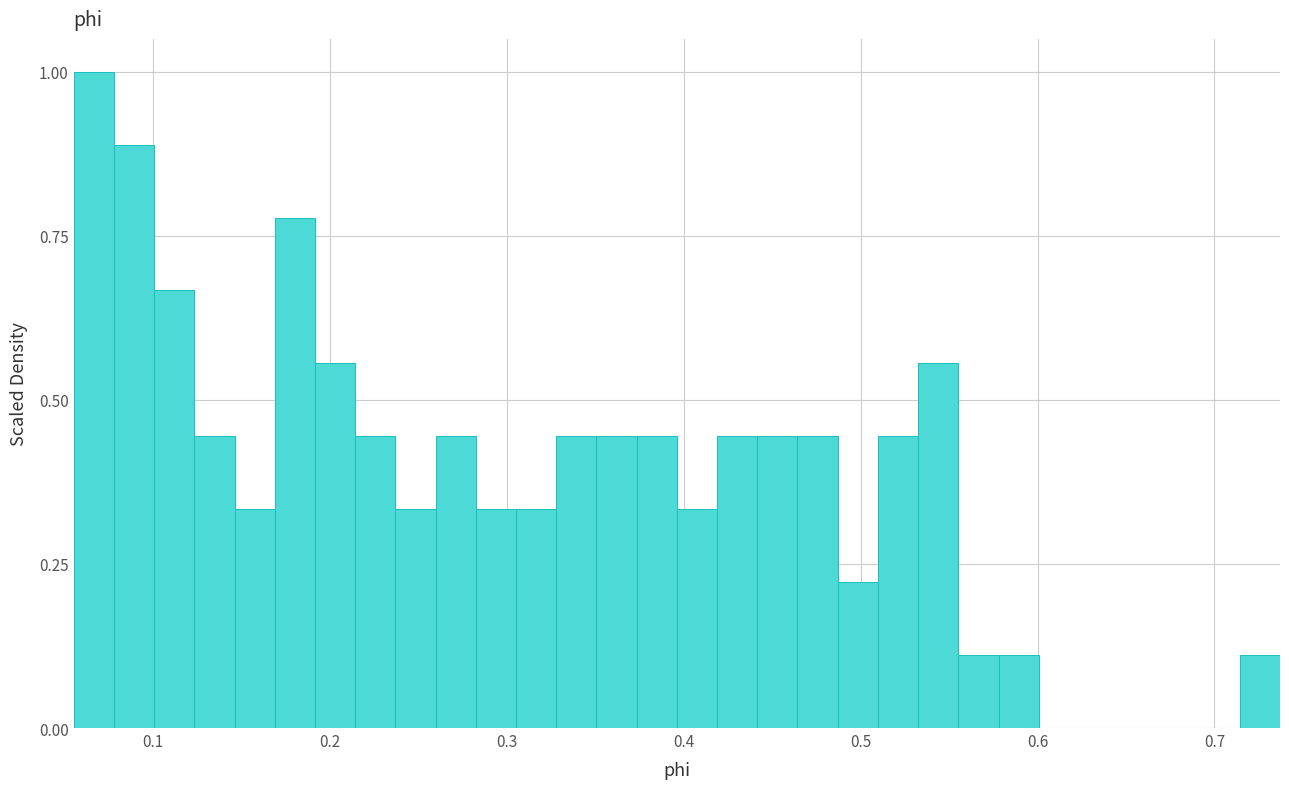

Read against the x-axis, roughly where is the centre of the tallest bar?

0.07